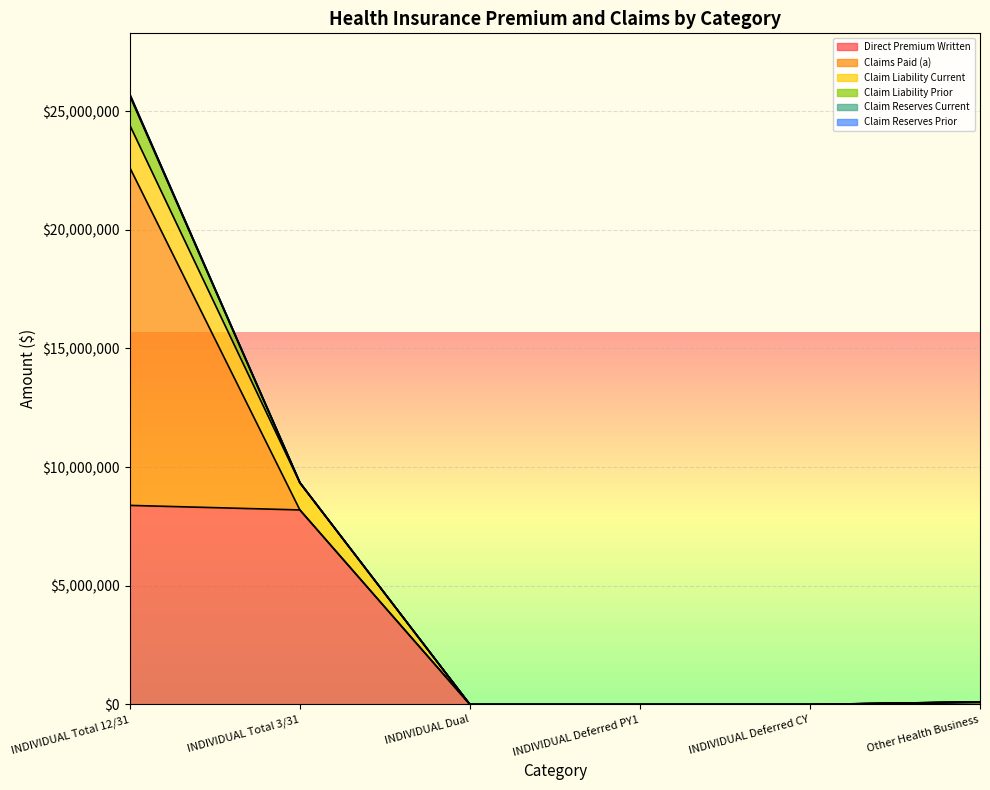

What is the difference between the second highest and second lowest values in the Direct Premium Written series?

8196319.1